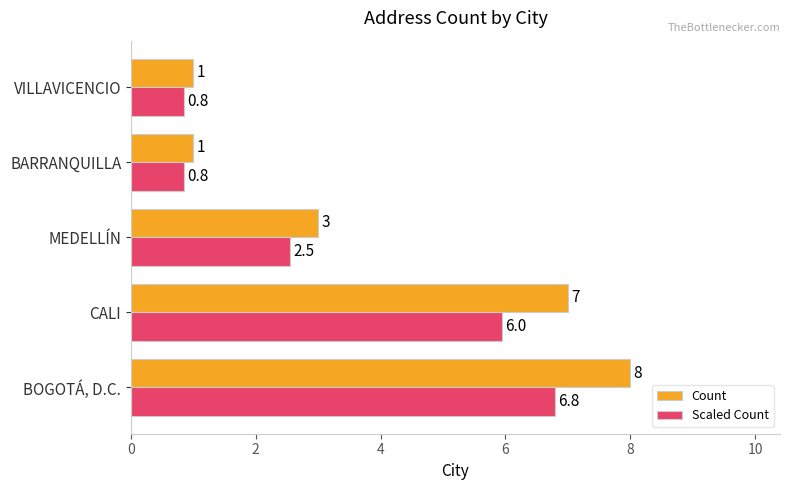

Which series has the largest range (max minus min)?

Count